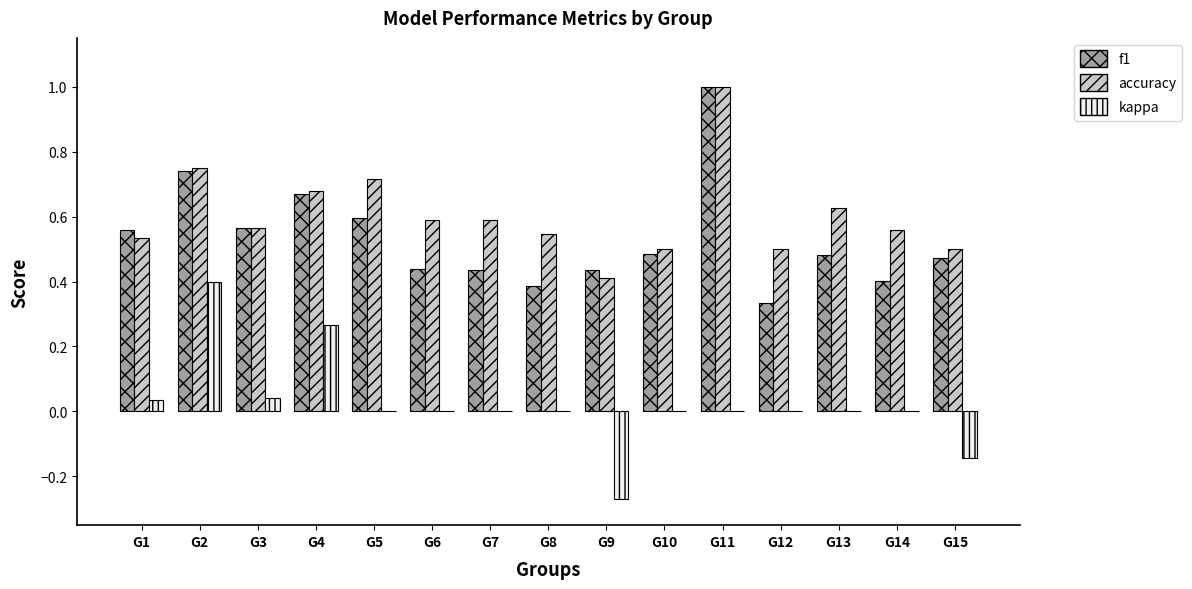

What is the greatest value displayed?

1.0